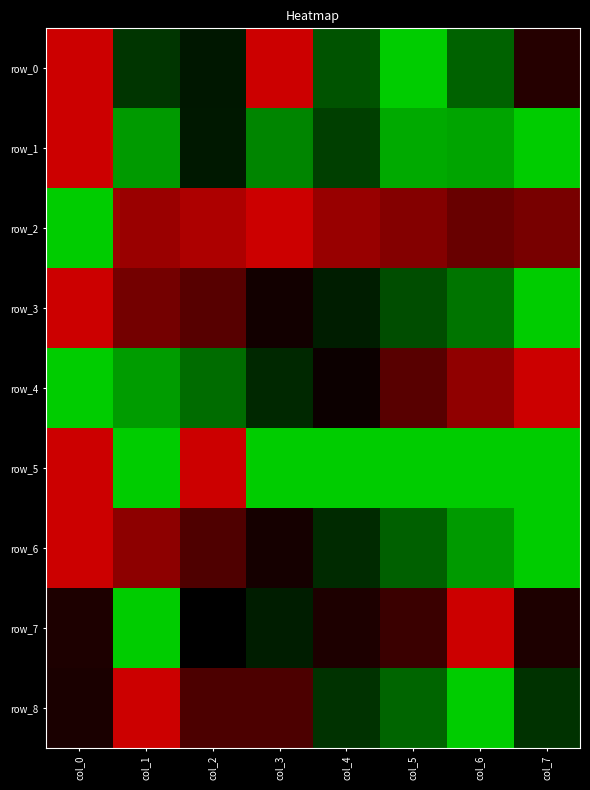

What is the difference between the second highest and second lowest values in the row_2 series?

0.2